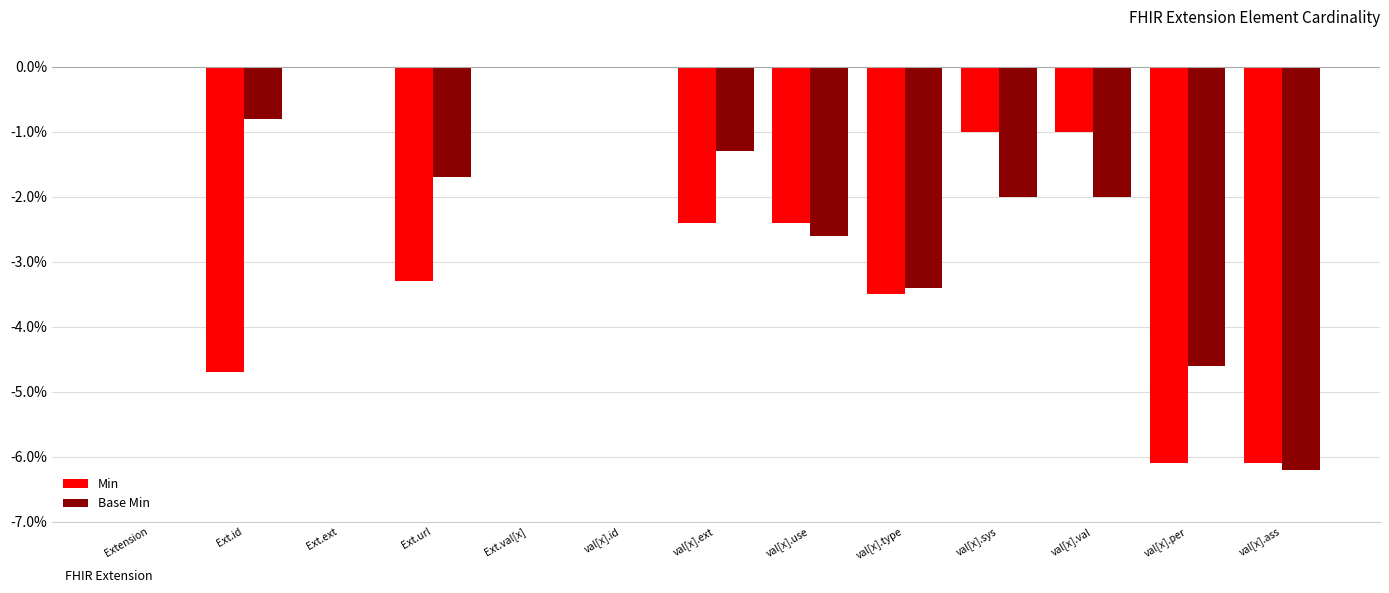

What is the difference between the Base Min values at val[x].per and val[x].ext?

3.3